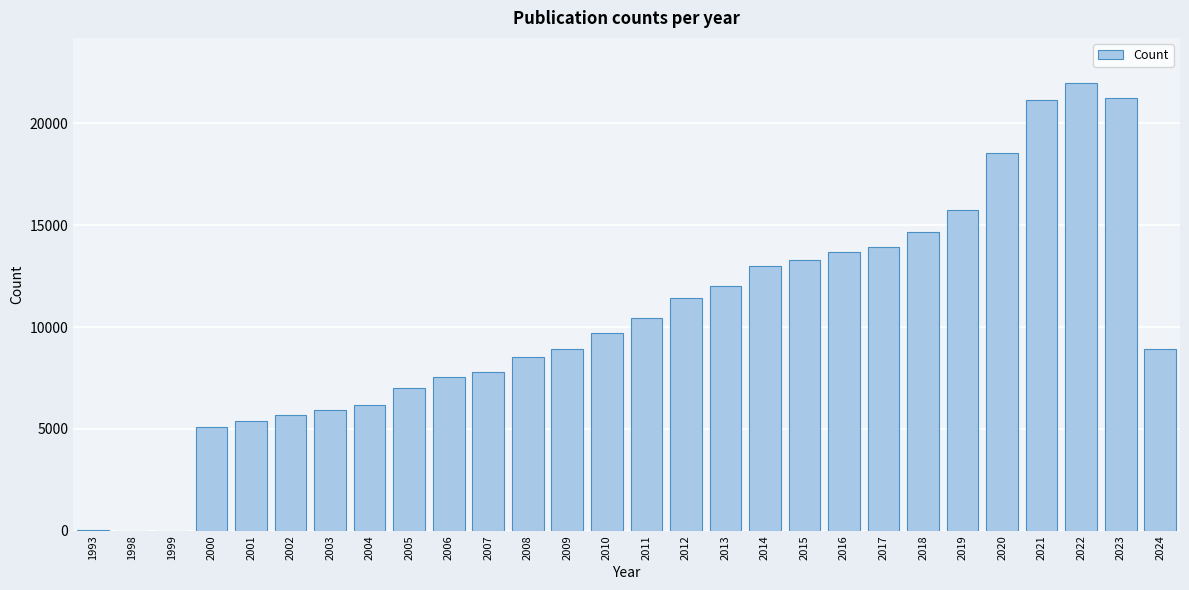

What is the ratio of the value at 2008 to the value at 2021?

0.4